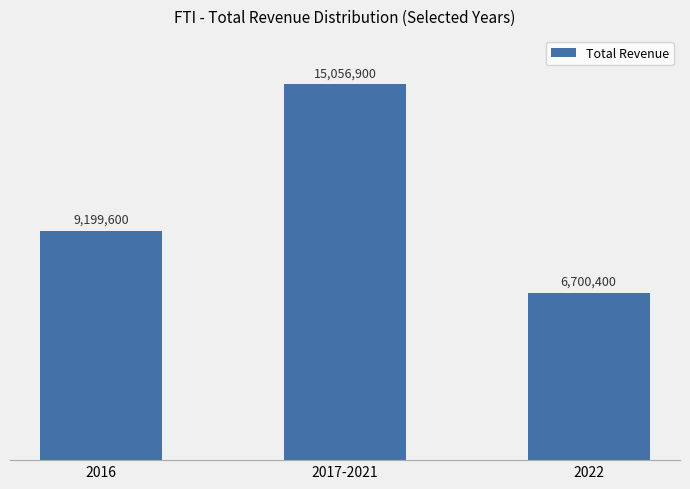

Which has a higher value, 2017-2021 or 2022?

2017-2021